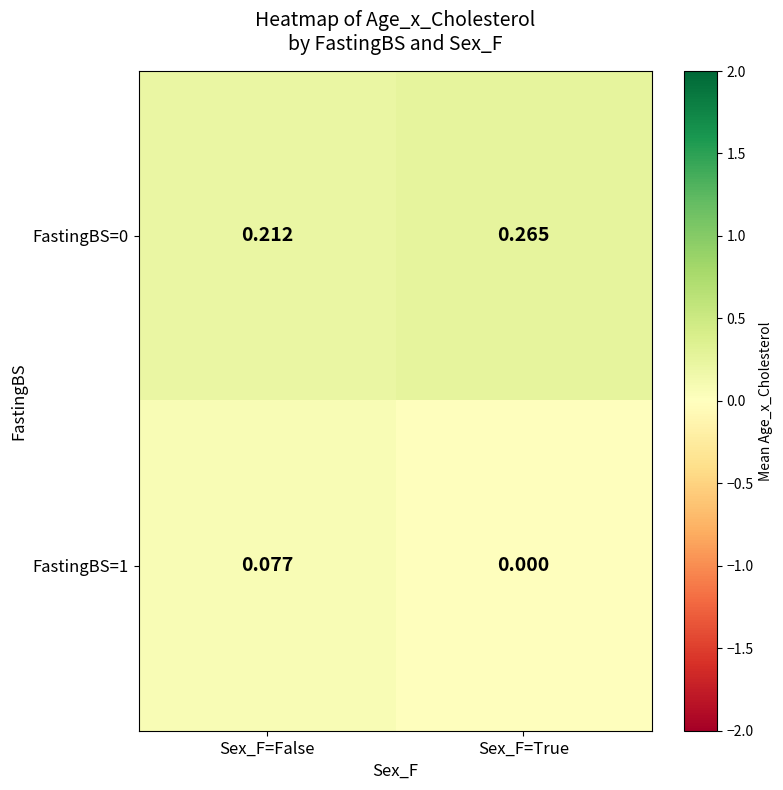

Count the number of data series in this chart.

2